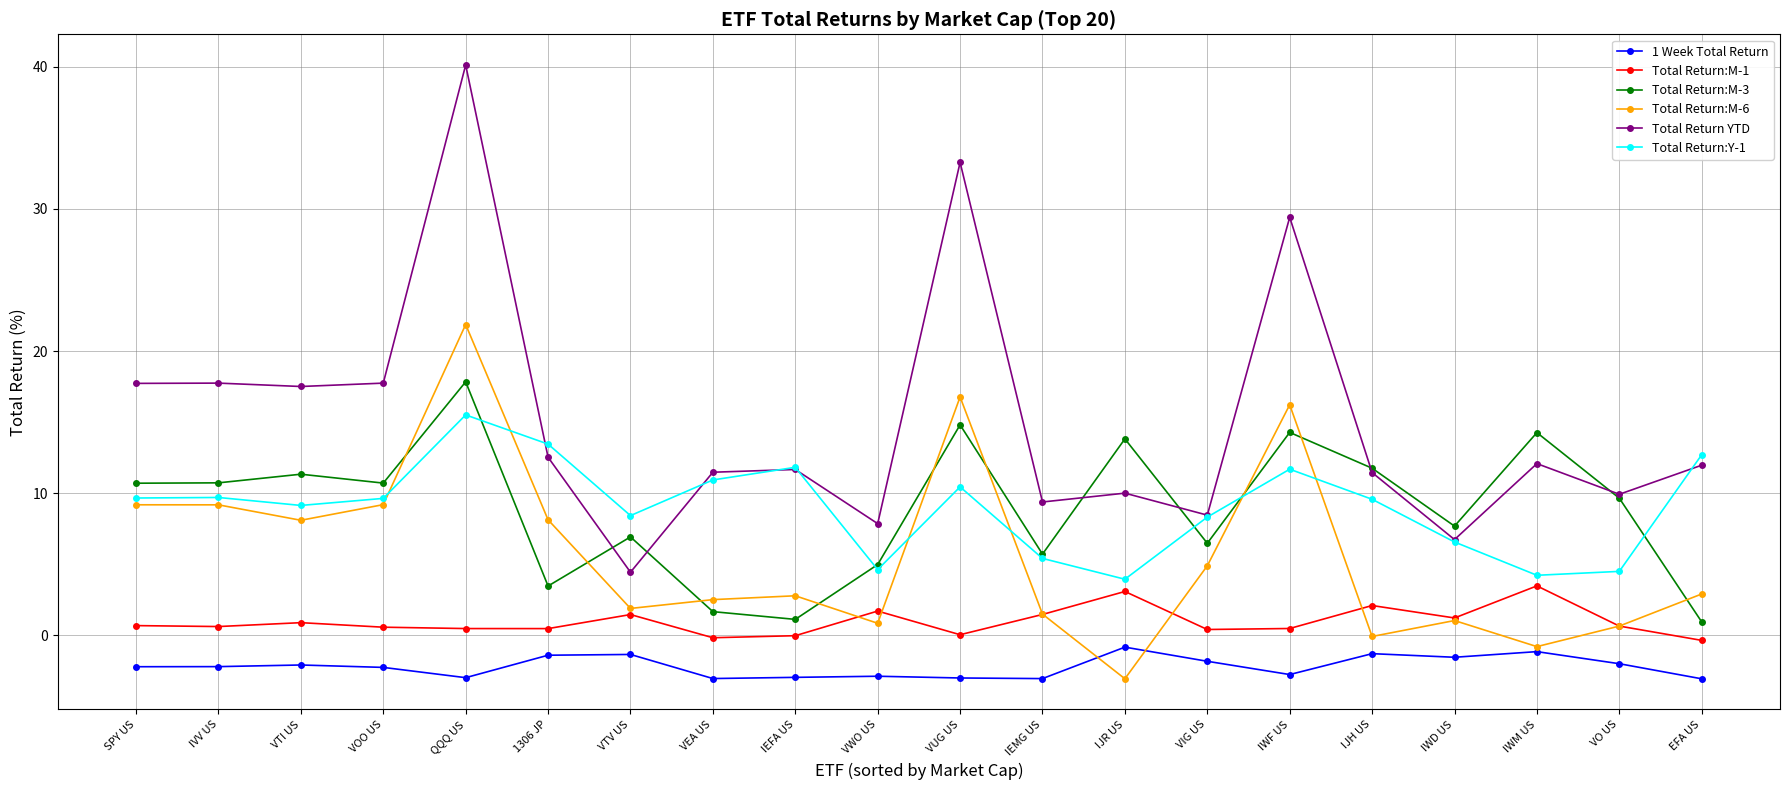

True or false: Total Return:M-3 has more than 2 interior local peaks.

True